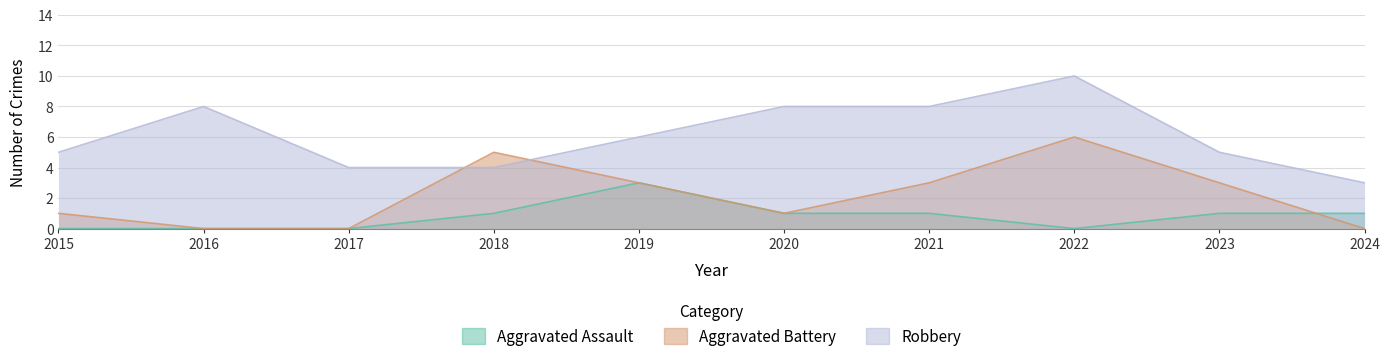

What is the difference between the maximum and minimum values in the Aggravated Assault series?

3